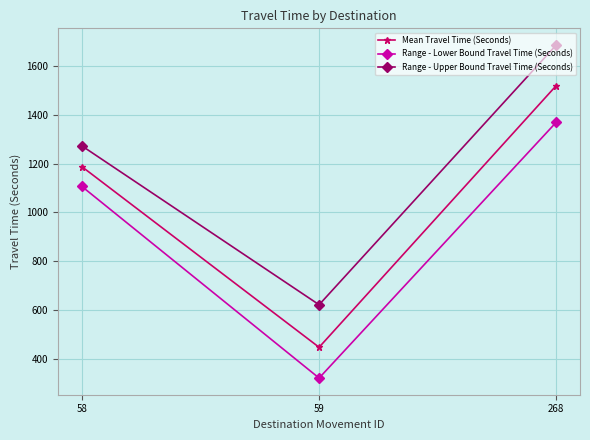

Rank the categories by Range - Upper Bound Travel Time (Seconds) value from lowest to highest.

59, 58, 268